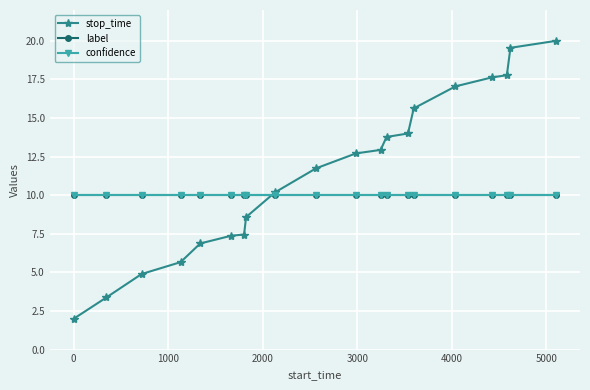

Does the chart display data point markers on the line(s)?

Yes